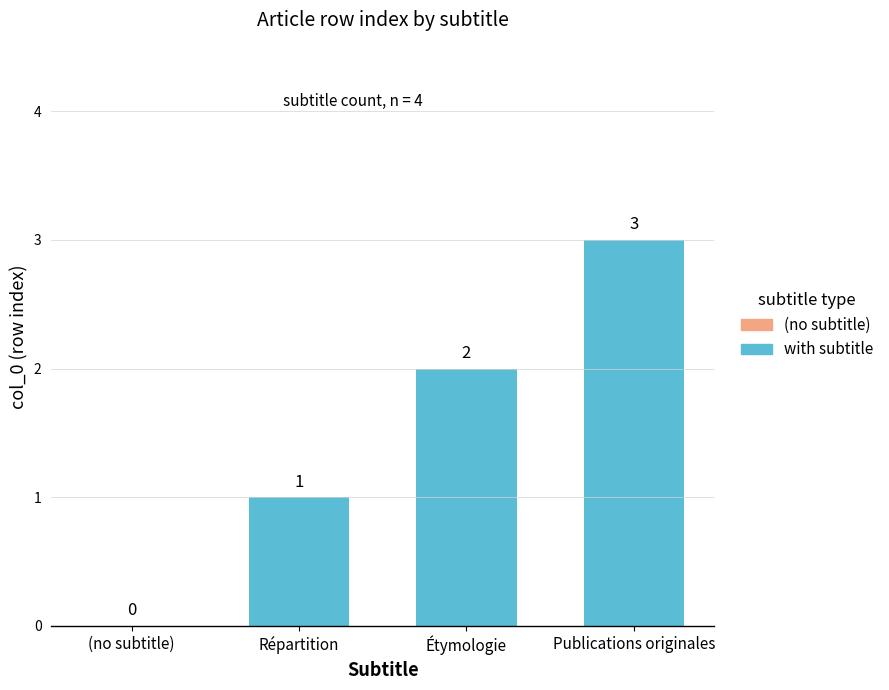

The chart shows a value of 1 at Étymologie. True or false?

False